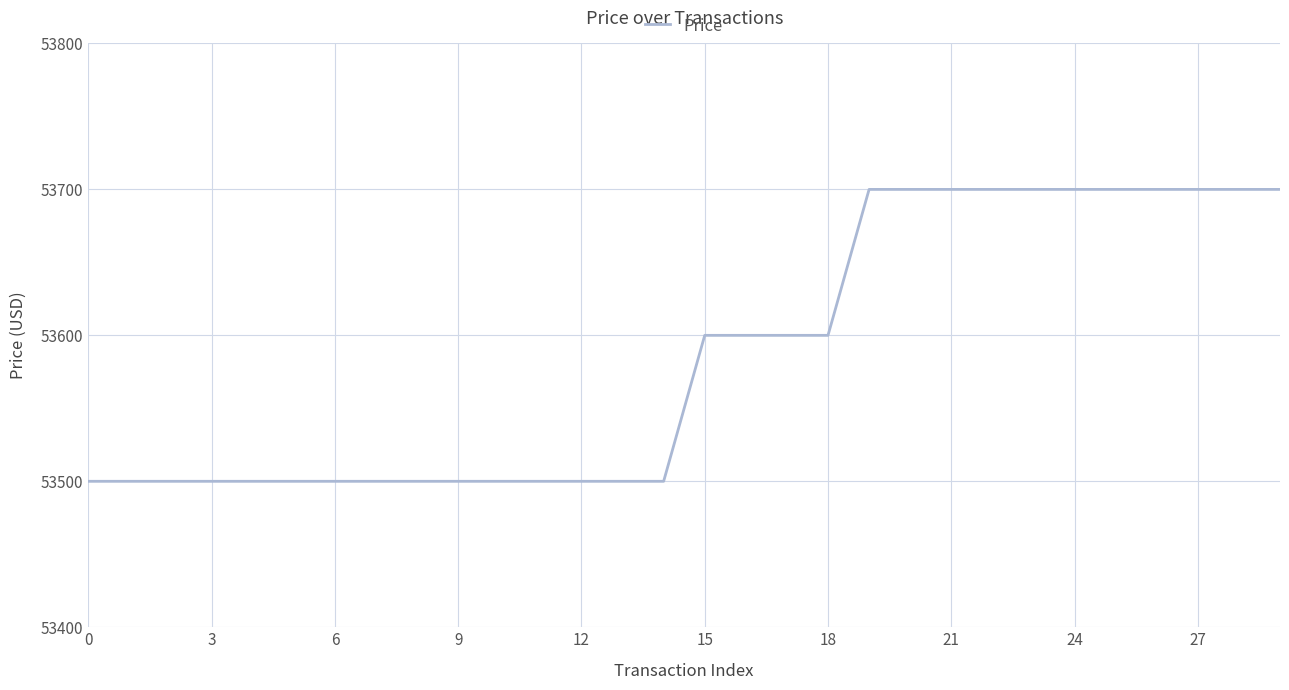

What is the maximum value shown in the chart?

53700